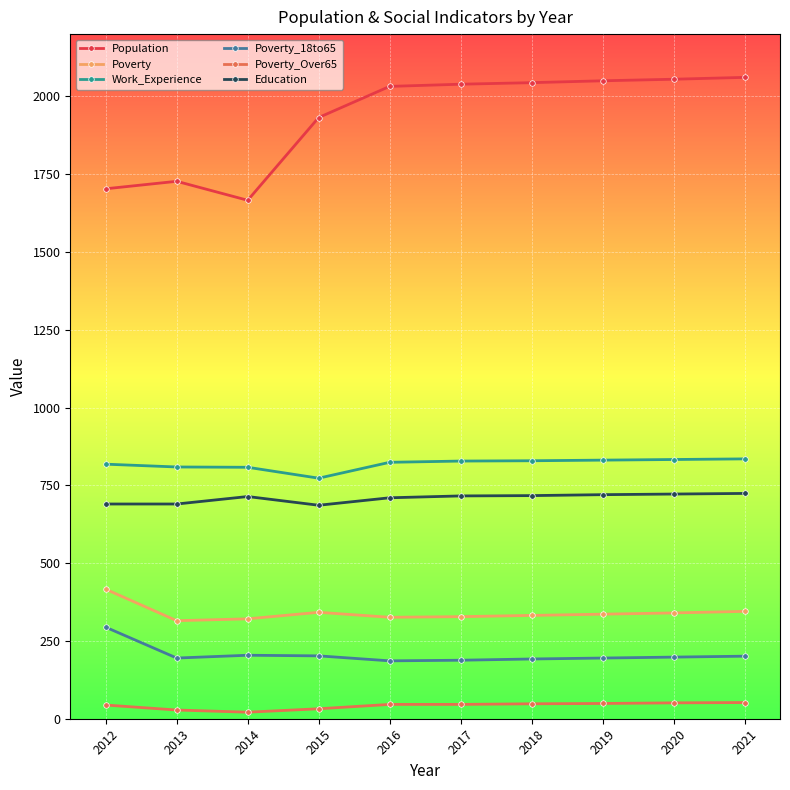

Which series has the largest total across all categories?

Population